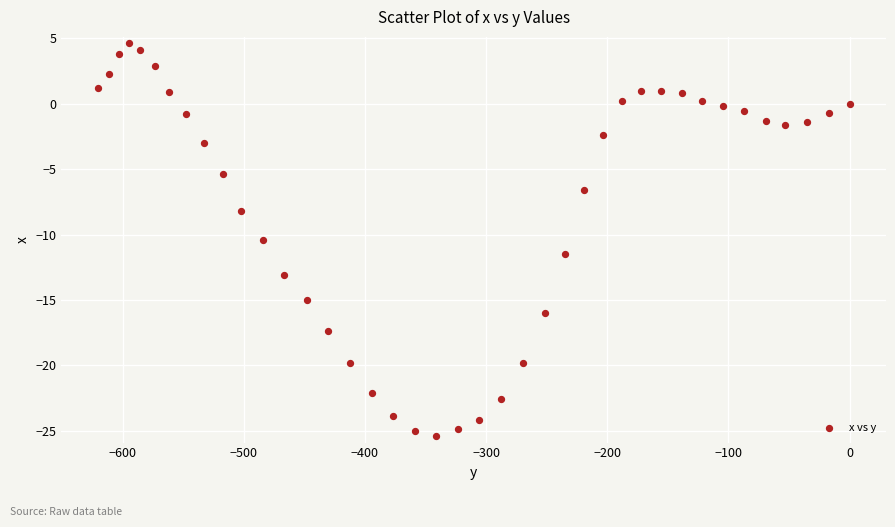

What Y value in the scatter plot is closest to -10?

-10.4